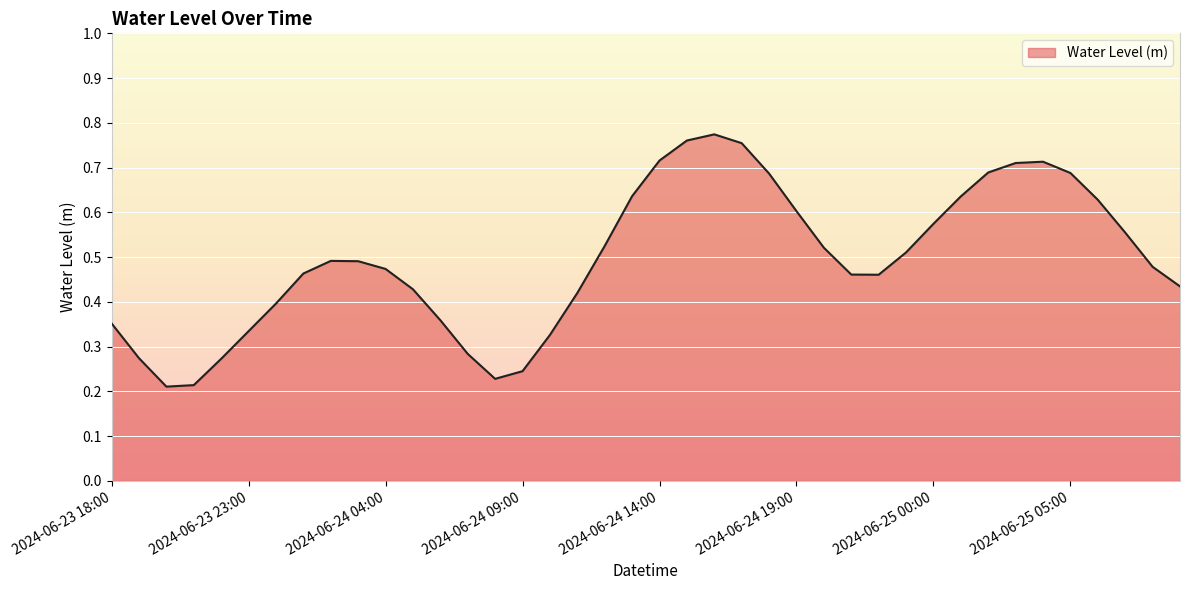

At which category does the chart reach its peak across all series?

2024-06-24 16:00